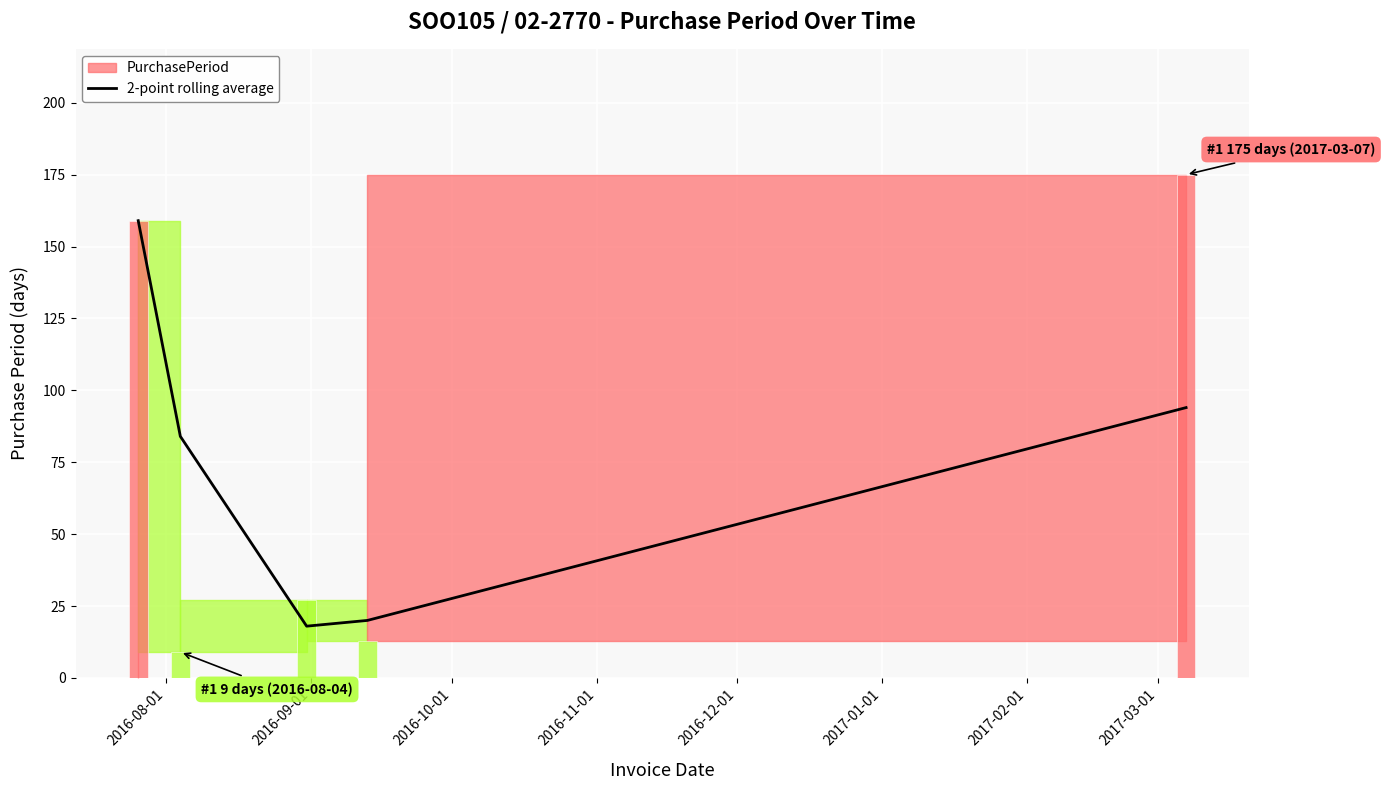

What is the label of the 3rd bar from the left?

2016-09-01